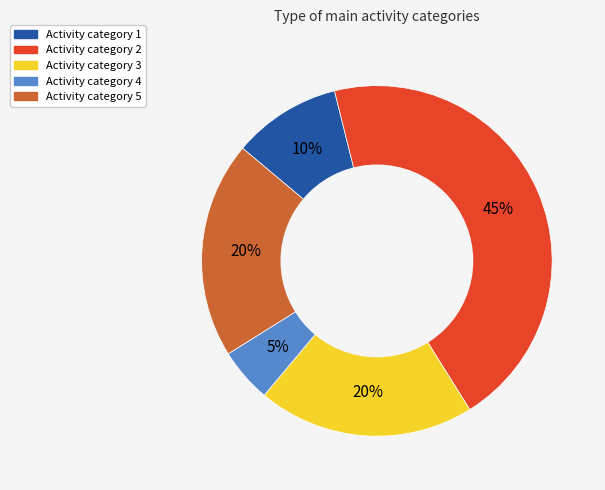

Is there a majority slice in this chart?

No